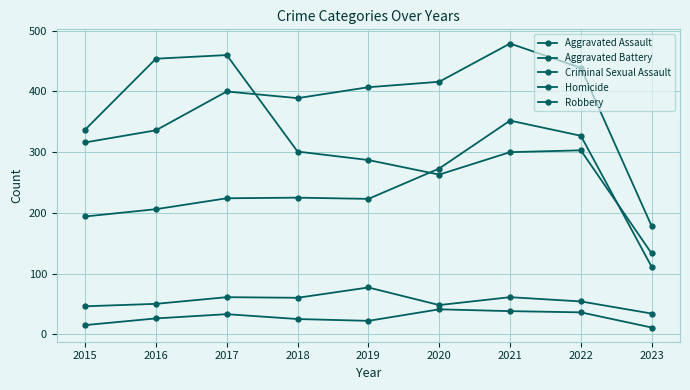

Reading left to right, list all the values displayed in this chart.

Aggravated Assault: 2015=194	2016=206	2017=224	2018=225	2019=223	2020=273	2021=352	2022=327	2023=111
Aggravated Battery: 2015=316	2016=336	2017=400	2018=389	2019=407	2020=416	2021=479	2022=439	2023=178
Criminal Sexual Assault: 2015=46	2016=50	2017=61	2018=60	2019=77	2020=48	2021=61	2022=54	2023=34
Homicide: 2015=15	2016=26	2017=33	2018=25	2019=22	2020=41	2021=38	2022=36	2023=11
Robbery: 2015=337	2016=454	2017=460	2018=301	2019=287	2020=263	2021=300	2022=303	2023=133